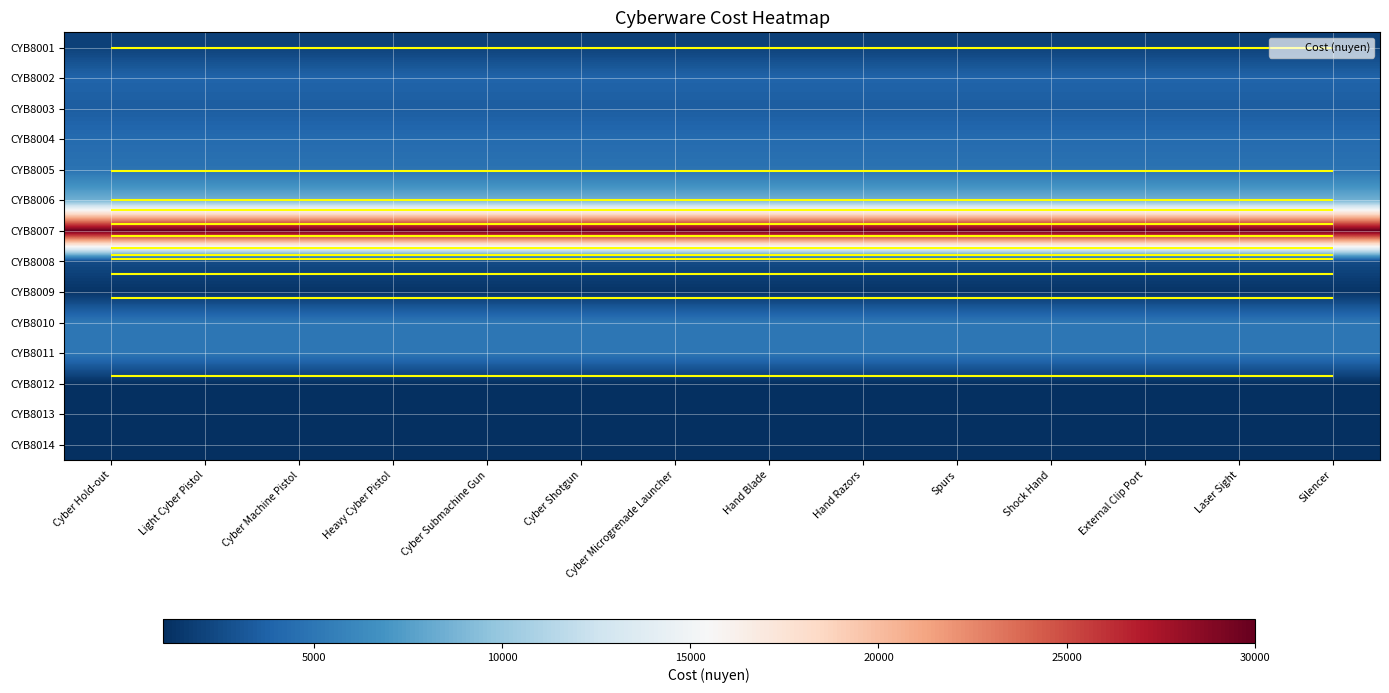

What is the average value of the CYB8011 series?

5000